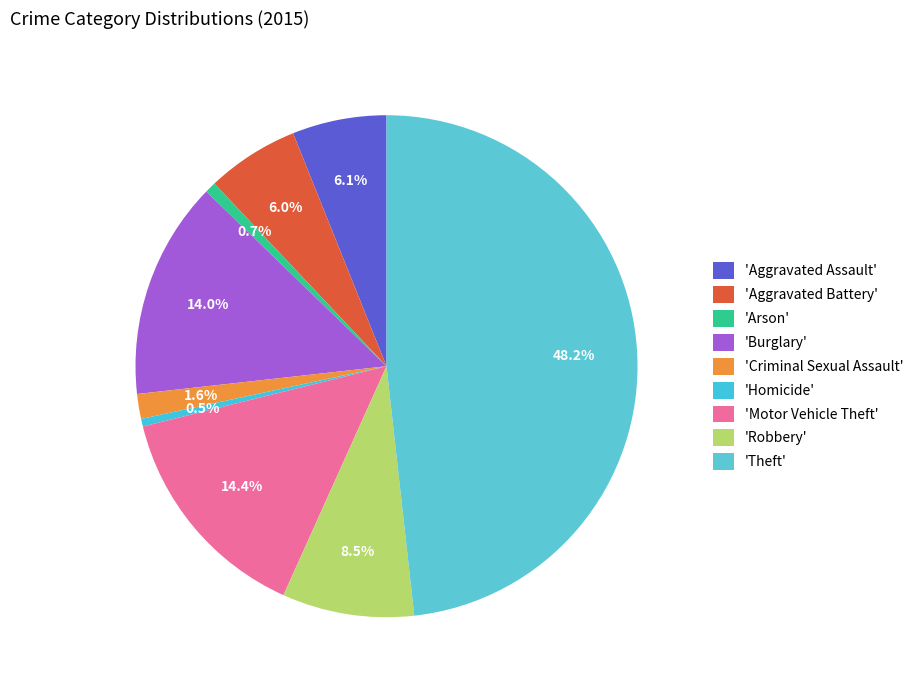

How many segments does this pie chart have?

9